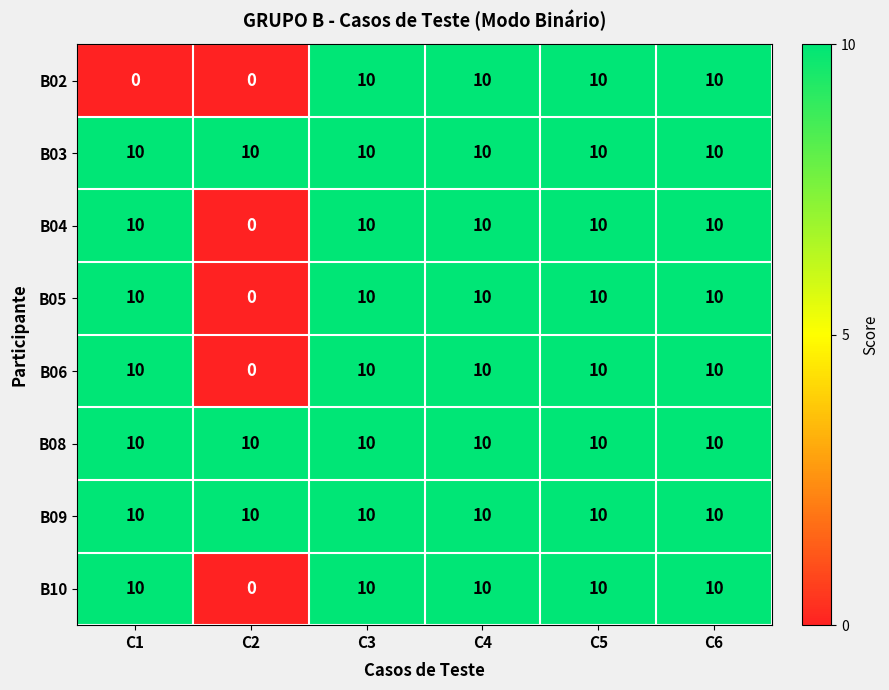

What value does the B10 series have at C1, to the nearest 5?

10